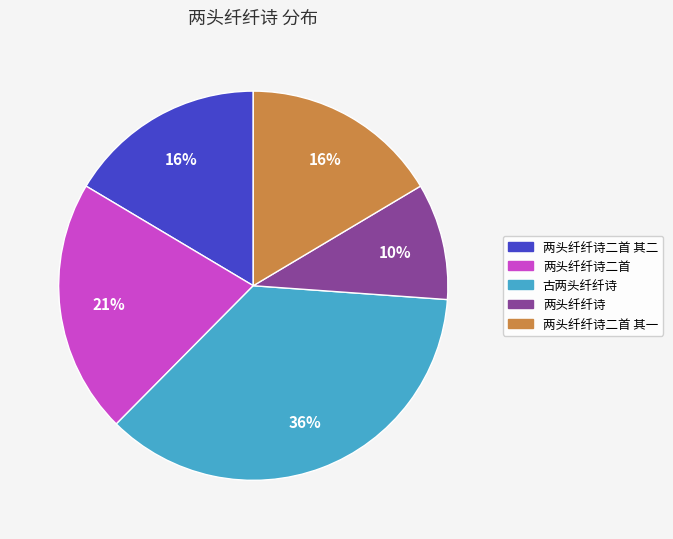

To the nearest percent, what is the average slice percentage?

20%